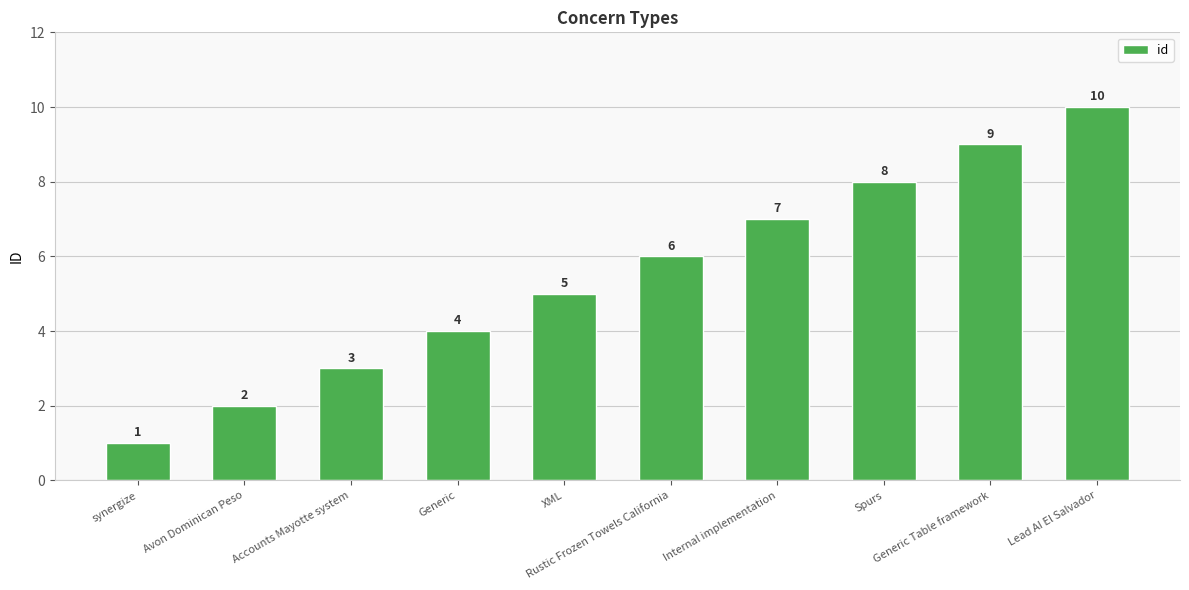

List the labels in order of value, largest first.

Lead AI El Salvador, Generic Table framework, Spurs, Internal implementation, Rustic Frozen Towels California, XML, Generic, Accounts Mayotte system, Avon Dominican Peso, synergize